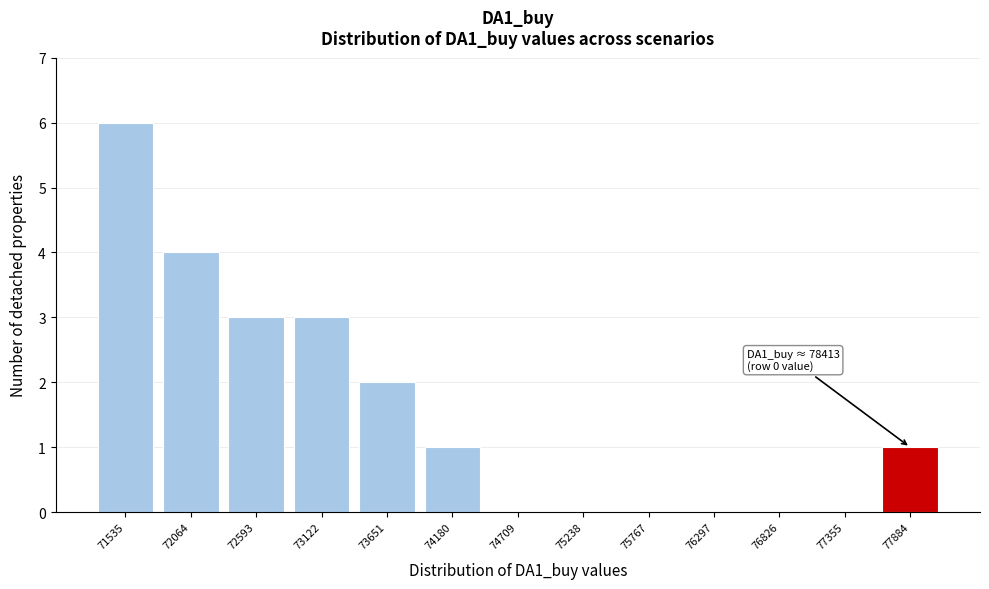

Reading left to right, extract all data points from this chart.

71535=6	72064=4	72593=3	73122=3	73651=2	74180=1	74709=0	75238=0	75767=0	76297=0	76826=0	77355=0	77884=1